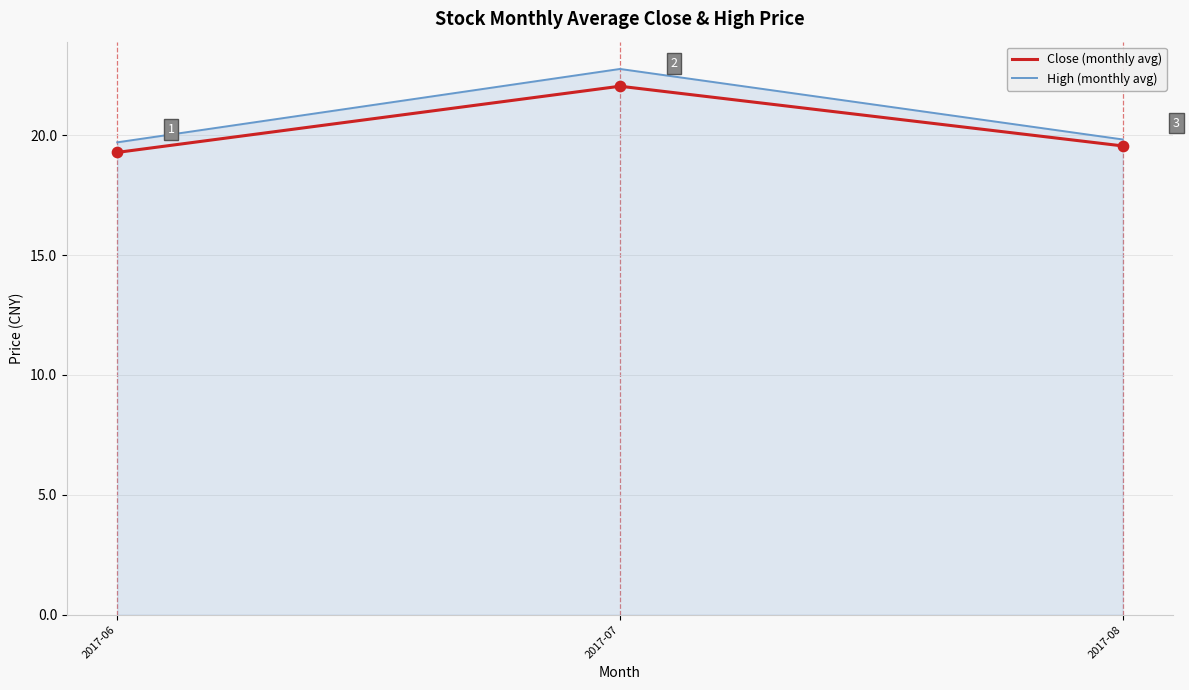

What are all the series names shown in the legend?

Close (monthly avg), High (monthly avg)